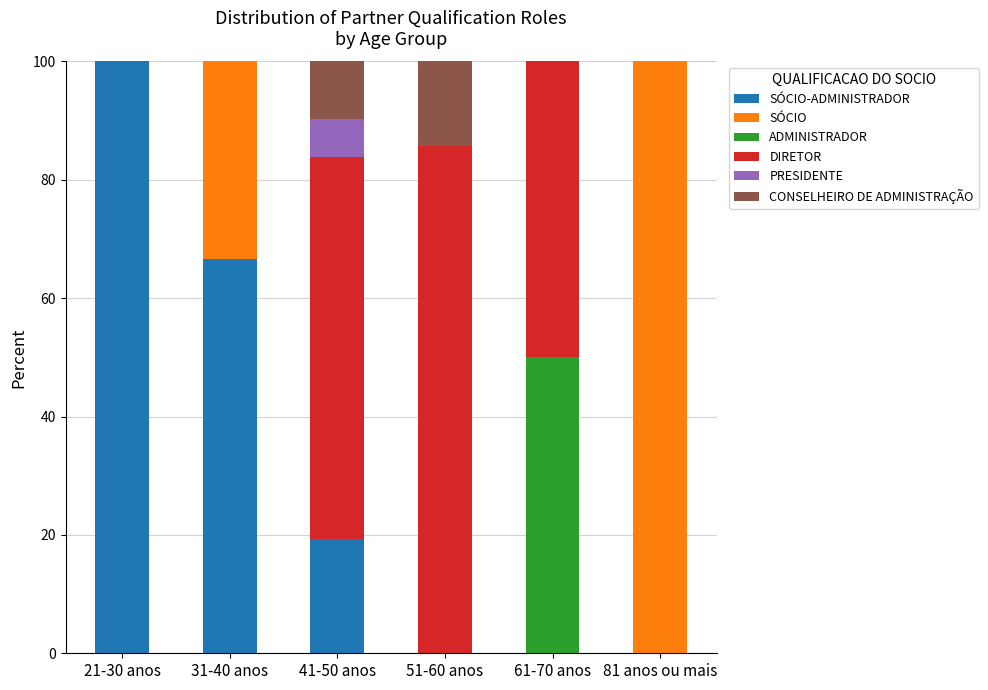

What is the total value across all series at 21-30 anos?

100.0